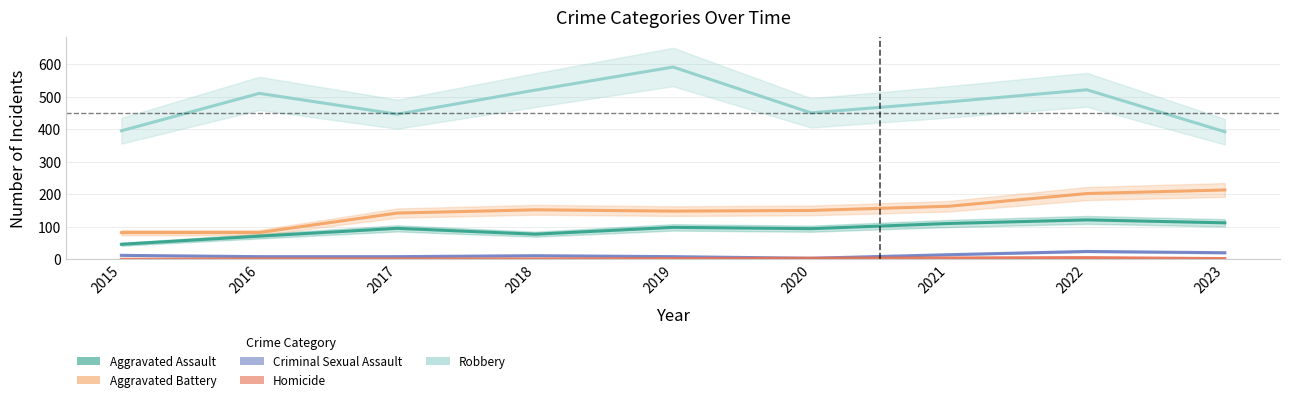

What is the sum of all Aggravated Assault values?

824